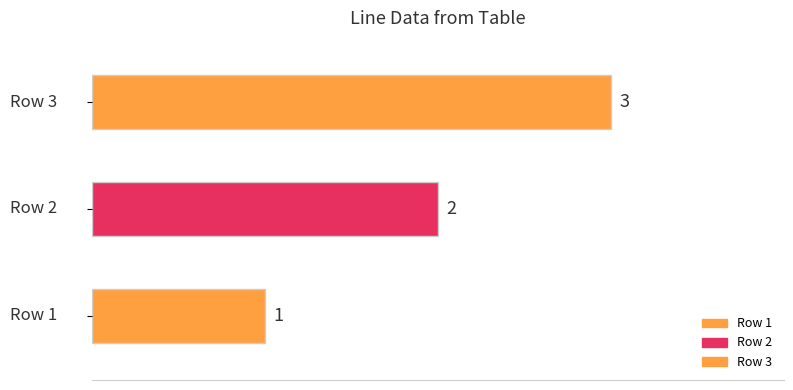

Reading right to left, list all the values displayed in this chart.

3	2	1